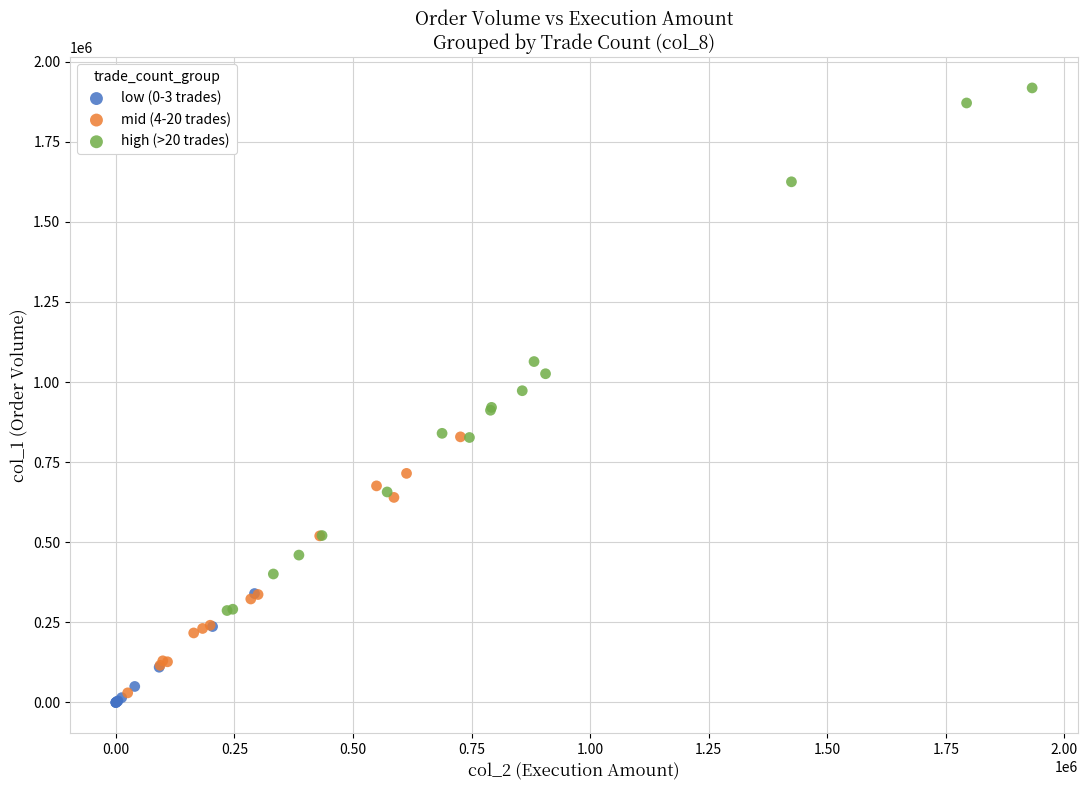

Which series contains the highest Y value?

high (>20 trades)